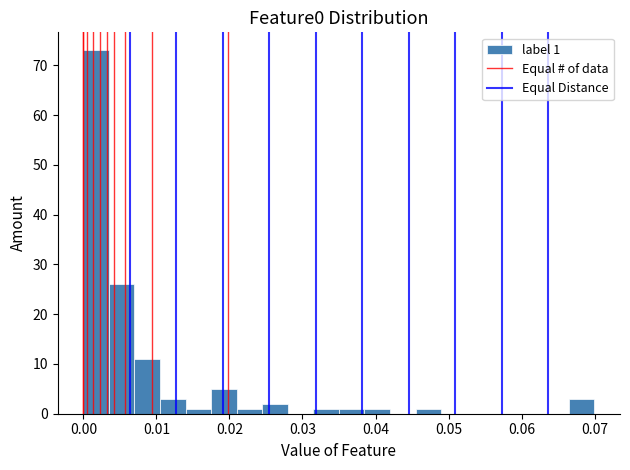

Read against the x-axis, roughly where is the centre of the tallest bar?

0.002